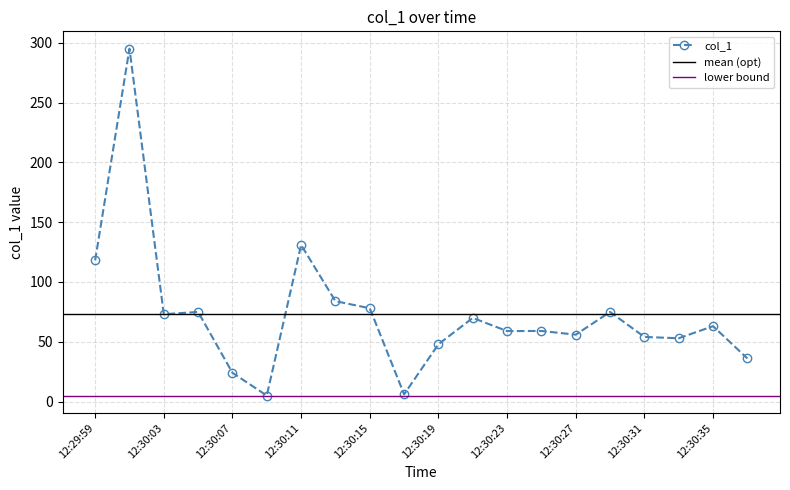

What is the difference between the second highest and minimum values?

125.9